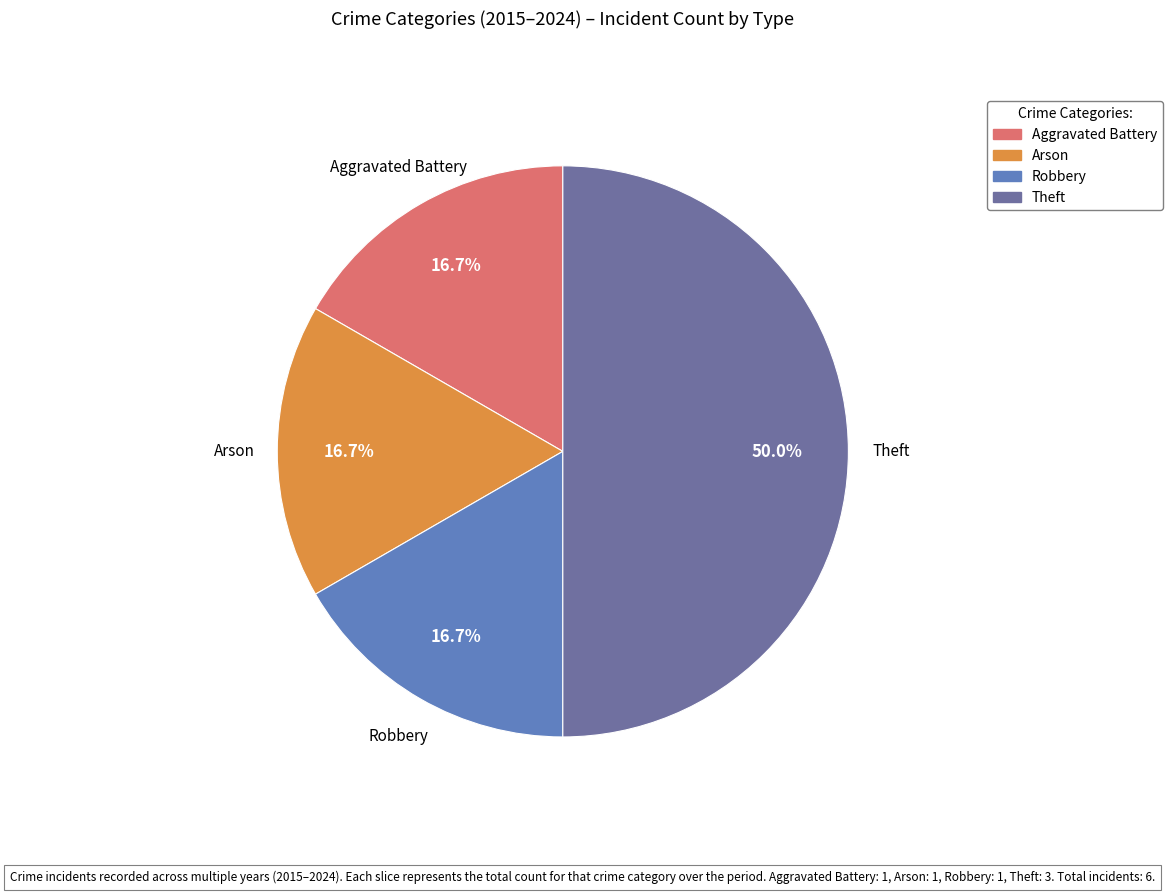

What percentage is the Theft slice, to the nearest percent?

50%